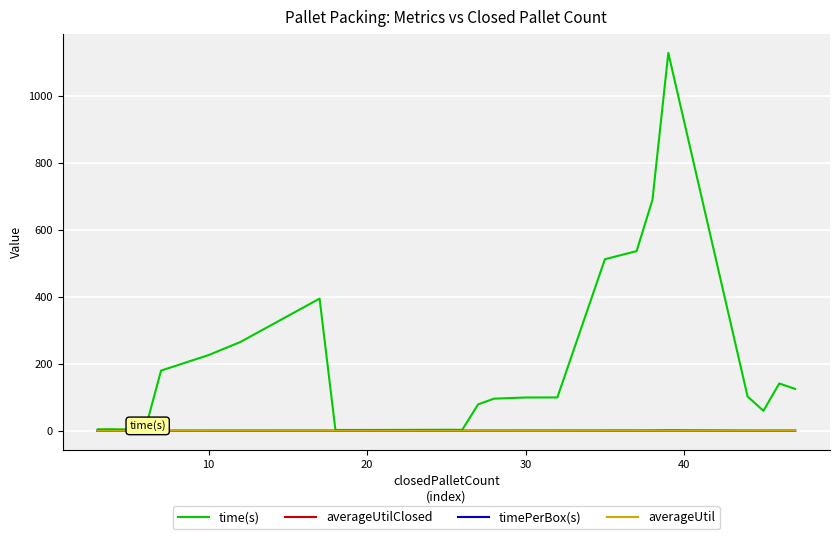

What is the maximum value shown in the chart?

1128.7